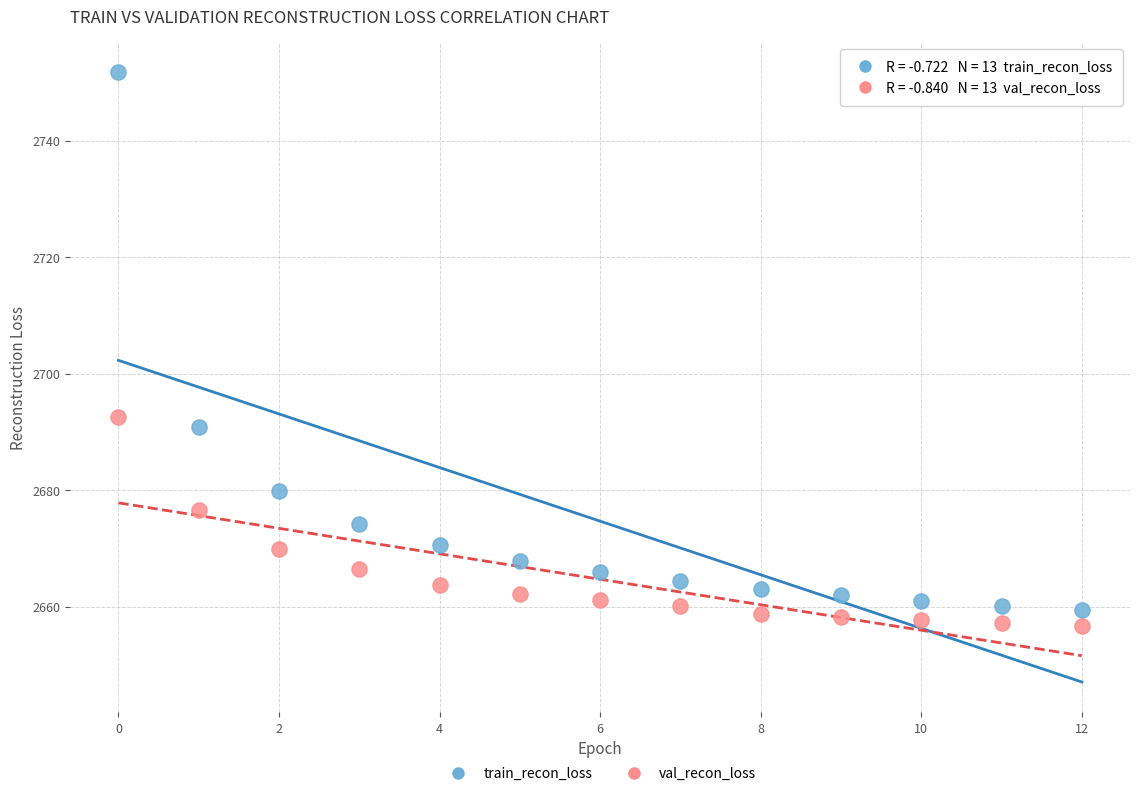

In the train_recon_loss series, what Y value is closest to 2705?

2690.9